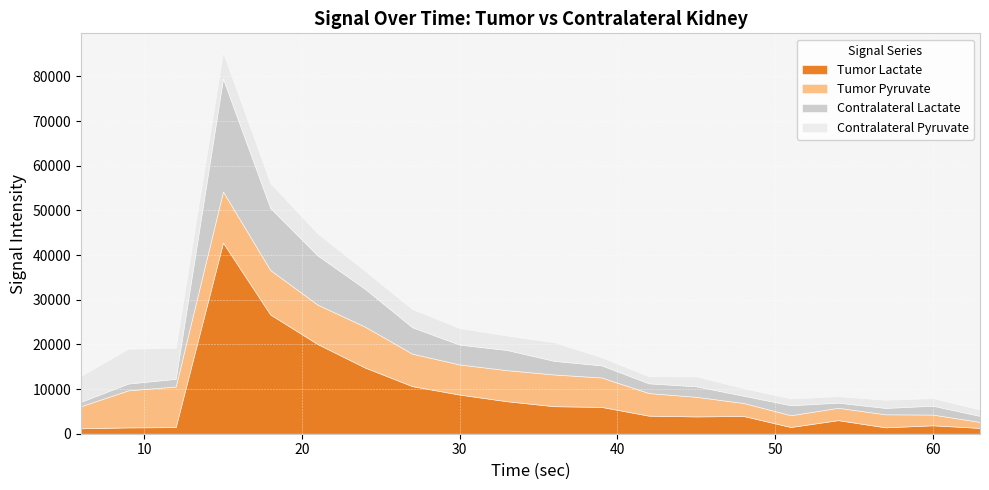

Reading left to right, what are all the values shown in this chart?

Tumor Lactate: 1223.0	1419.9	1480.6	42792.4	26700.6	20078.4	14822.2	10661.0	8767.9	7280.3	6166.5	6005.7	4046.9	3878.6	3980.2	1510.0	3044.9	1435.5	1890.0	1302.5
Tumor Pyruvate: 4945.7	8302.2	9086.5	11439.3	9940.7	8819.8	9152.0	7256.5	6741.0	6949.4	7100.8	6585.4	5055.6	4386.9	2906.6	2634.0	2758.6	2915.4	2397.8	1339.4
Contralateral Lactate: 999.0	1520.7	1721.5	25285.8	13912.2	11013.6	8475.3	5923.9	4434.7	4522.5	3039.1	2710.5	2178.3	2354.8	1621.7	2231.4	1158.3	1423.3	1988.2	1343.6
Contralateral Pyruvate: 5815.2	7795.1	6919.8	5848.8	5542.6	4937.4	4020.9	4067.0	3707.6	3220.6	4159.3	1823.3	1572.0	2228.0	1671.7	1524.9	1440.9	1826.2	1693.8	1421.3